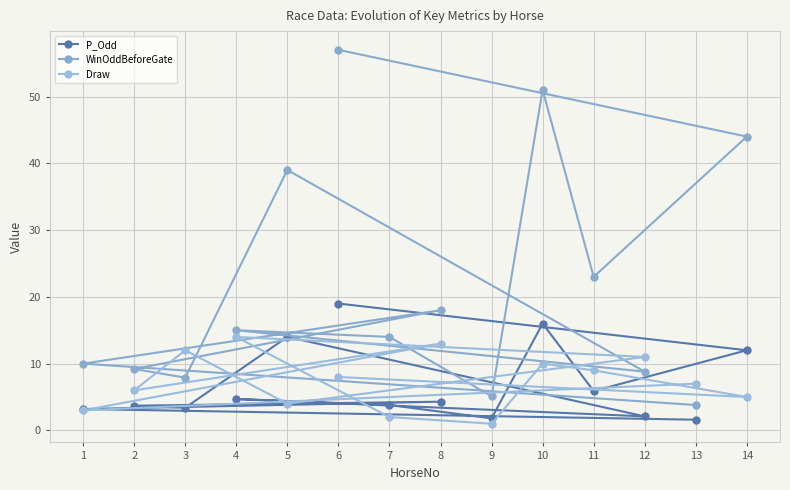

Reading right to left, list all the values displayed in this chart.

P_Odd: 19.0	12.0	5.9	16.0	1.8	3.8	4.7	2.1	14.0	3.4	3.7	4.3	3.2	1.6
WinOddBeforeGate: 57.0	44.0	23.0	51.0	5.1	14.0	15.0	8.8	39.0	7.9	9.2	18.0	10.0	3.8
Draw: 8.0	5.0	9.0	10.0	1.0	2.0	14.0	11.0	4.0	12.0	6.0	13.0	3.0	7.0